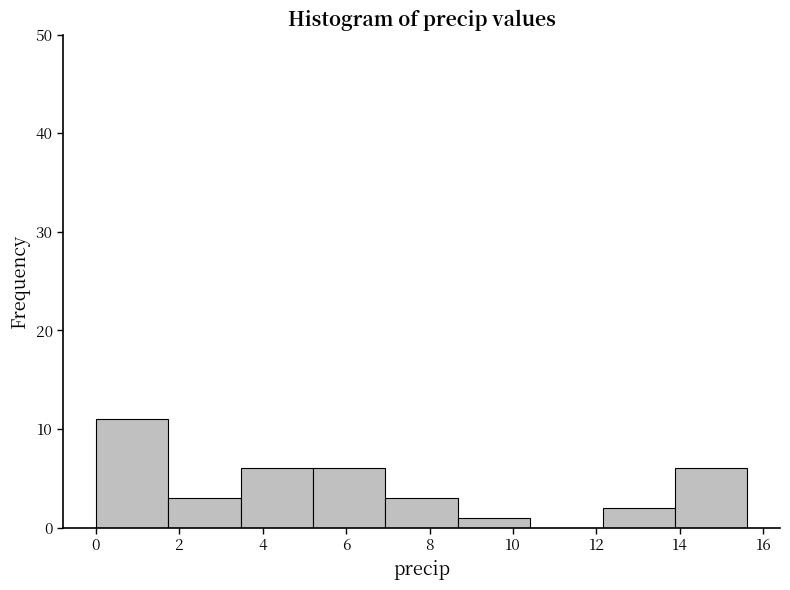

Reading left to right, list every bar in this chart as the range it spans on the x-axis followed by its height. Neither the bar edges nor the heights are printed on the chart, so give them approximately, as read against the axes.

0.0 to 1.8: 11
1.8 to 3.4: 3
3.4 to 5.2: 6
5.2 to 7.0: 6
7.0 to 8.6: 3
8.6 to 10.4: 1
10.4 to 12.2: 0
12.2 to 13.8: 2
13.8 to 15.6: 6